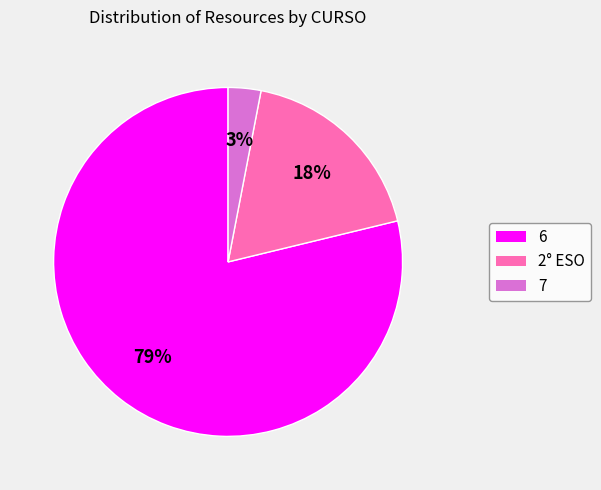

Rank the categories by value from highest to lowest.

6, 2° ESO, 7